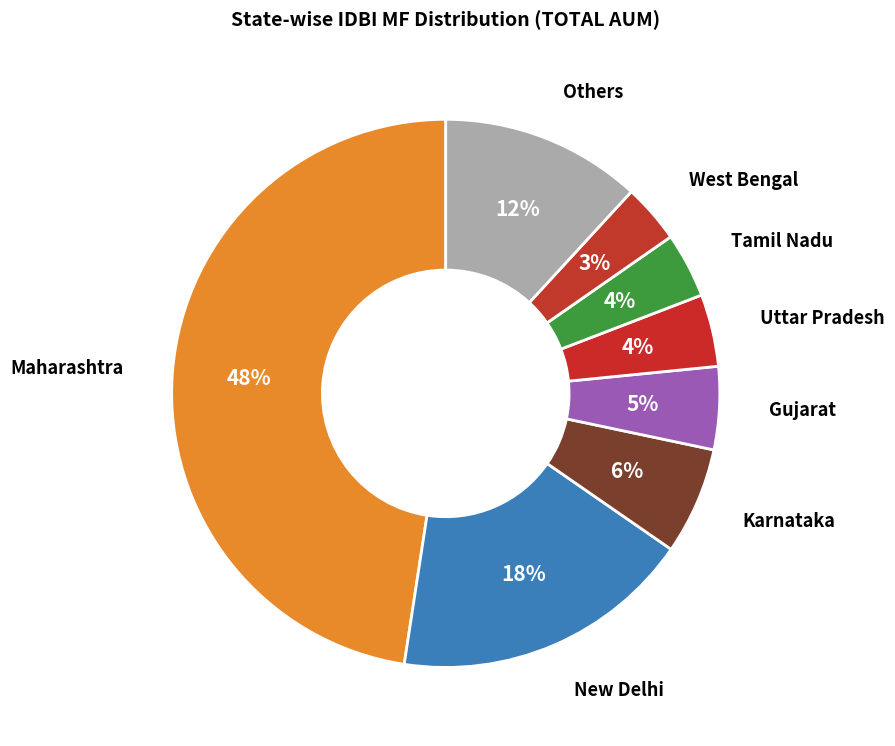

Count the number of slices in the pie.

8